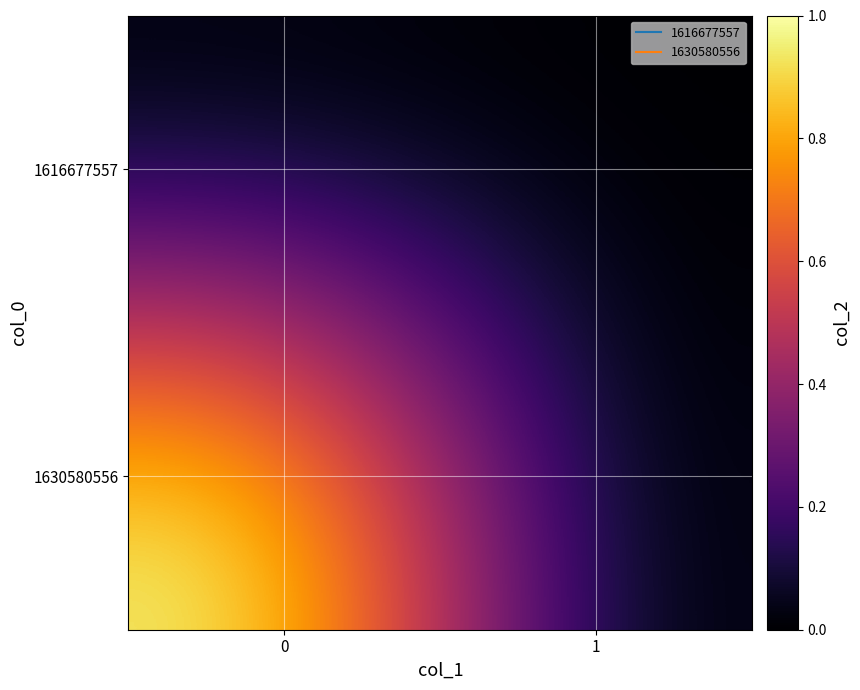

Between 0 and 1, which series saw the biggest shift?

row_1